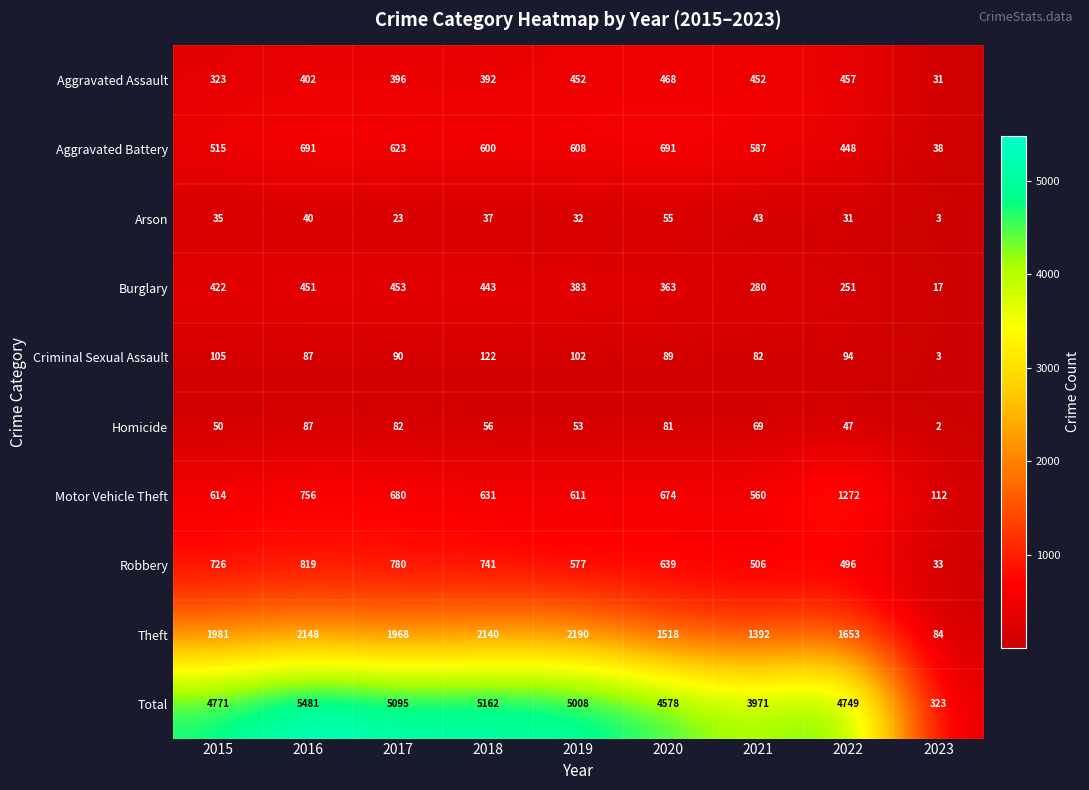

What is the spread (max minus min) of values at 2021?

3928